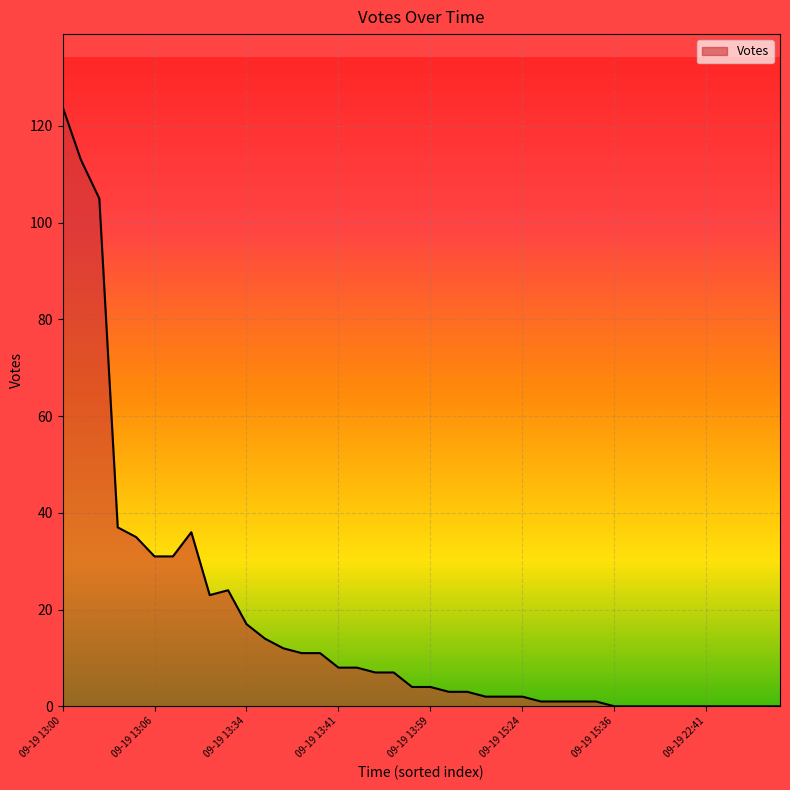

What is the maximum value shown in the chart?

124